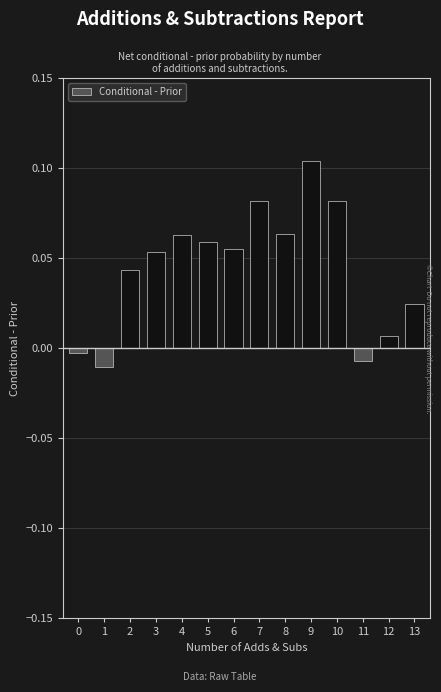

What is the sum of all values?

0.6